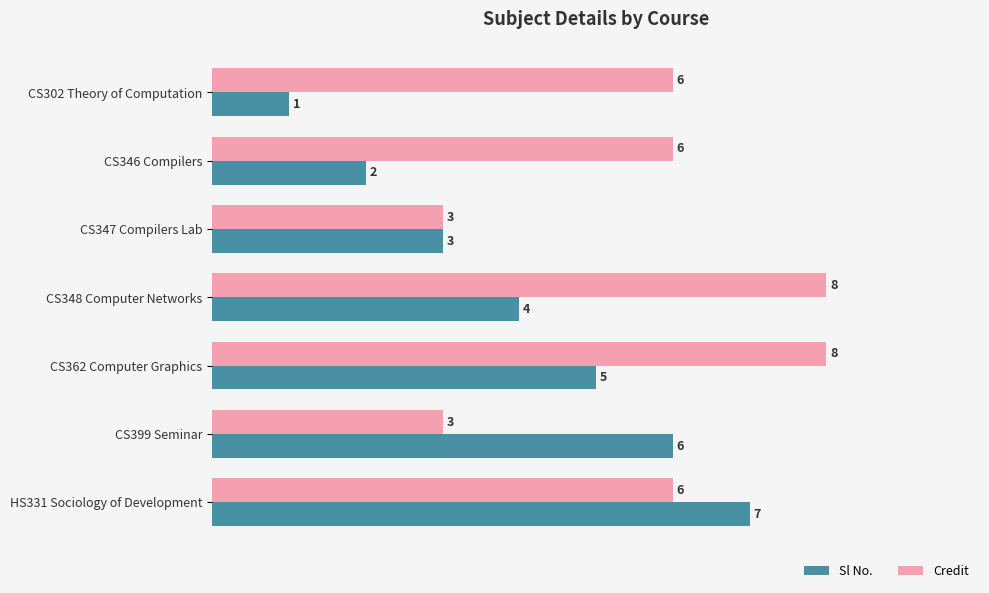

What is the lowest value of the Sl No. series?

1